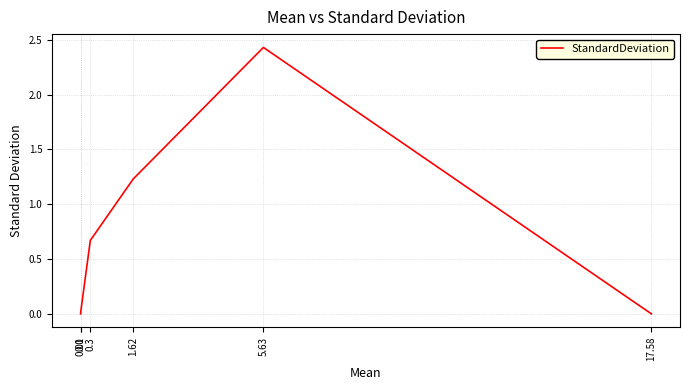

True or false: the data has more than 2 interior local peaks.

False